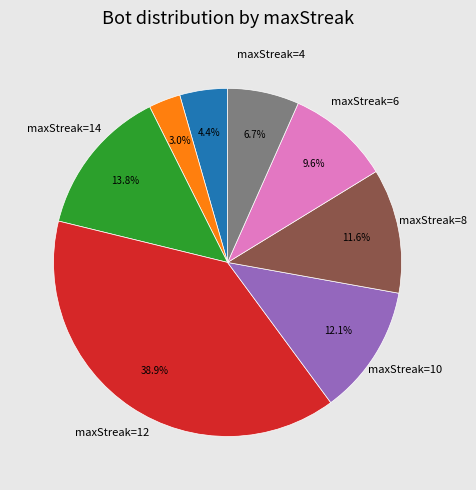

Is there a majority slice in this chart?

No